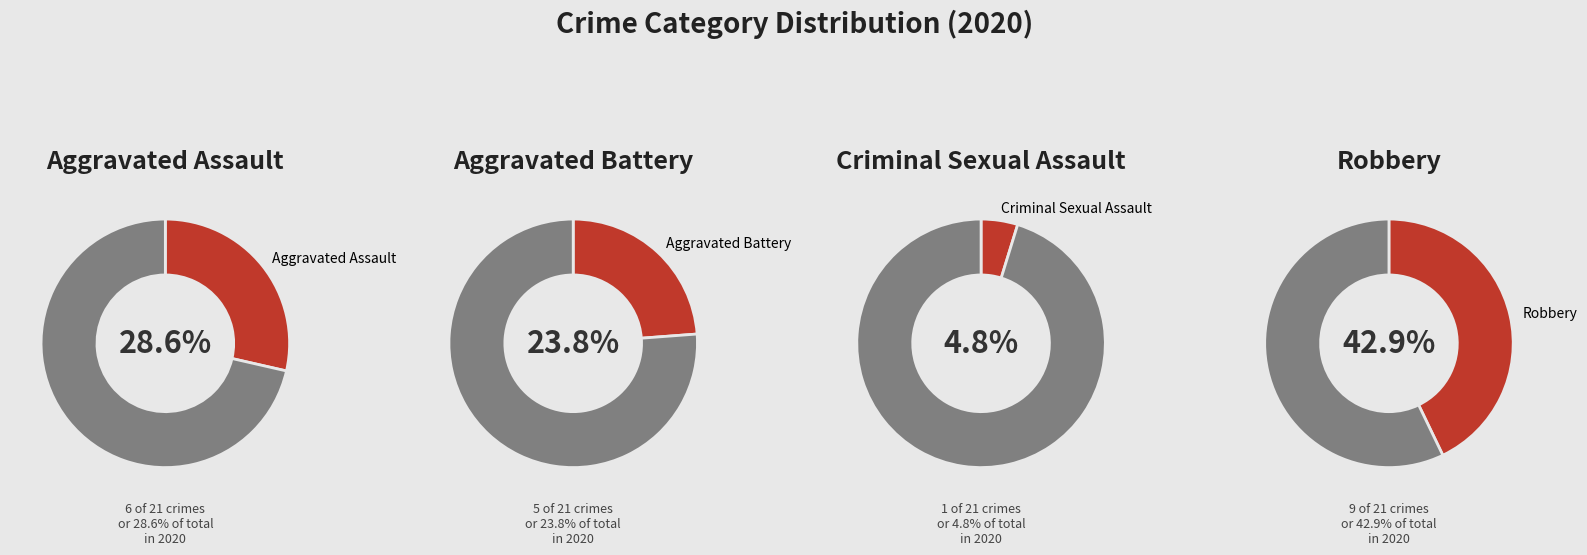

The Homicide slice represents 0% of the pie. True or false?

True